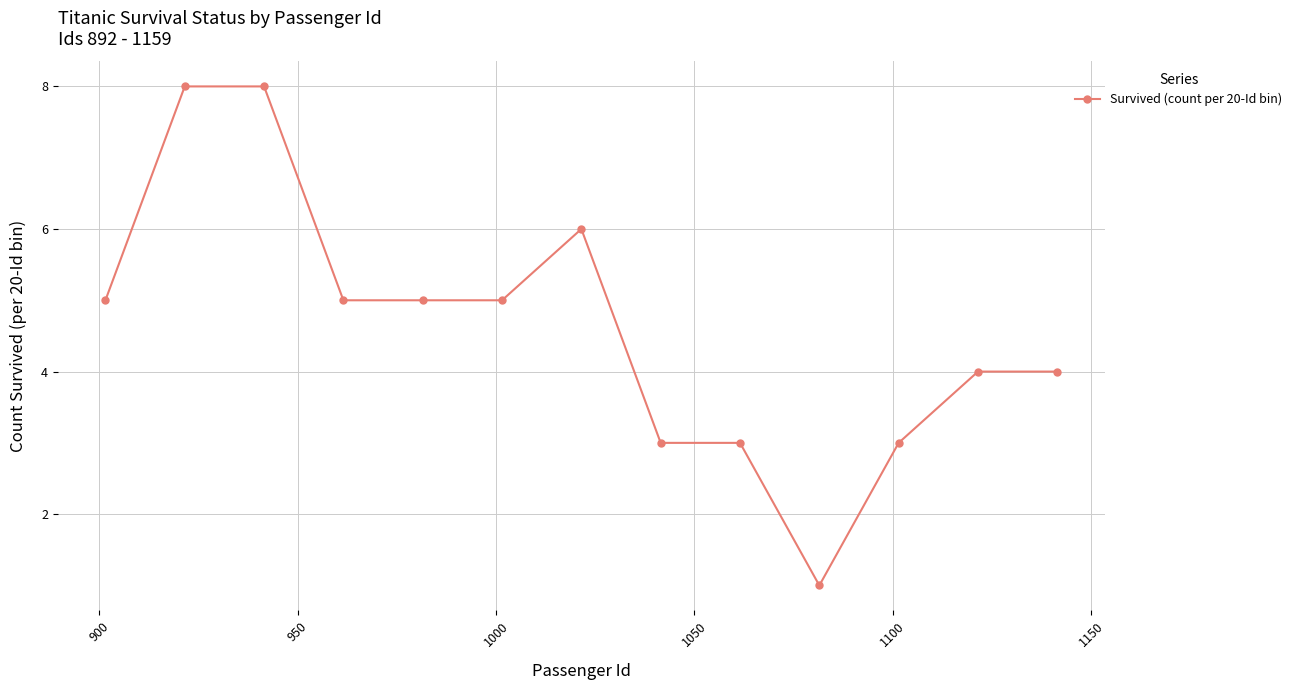

What is the difference between the maximum and minimum values?

7